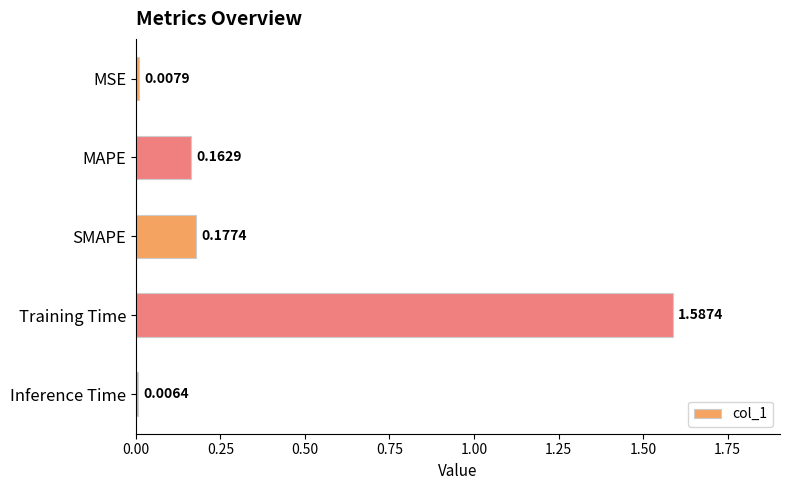

Are the bars horizontal?

Yes